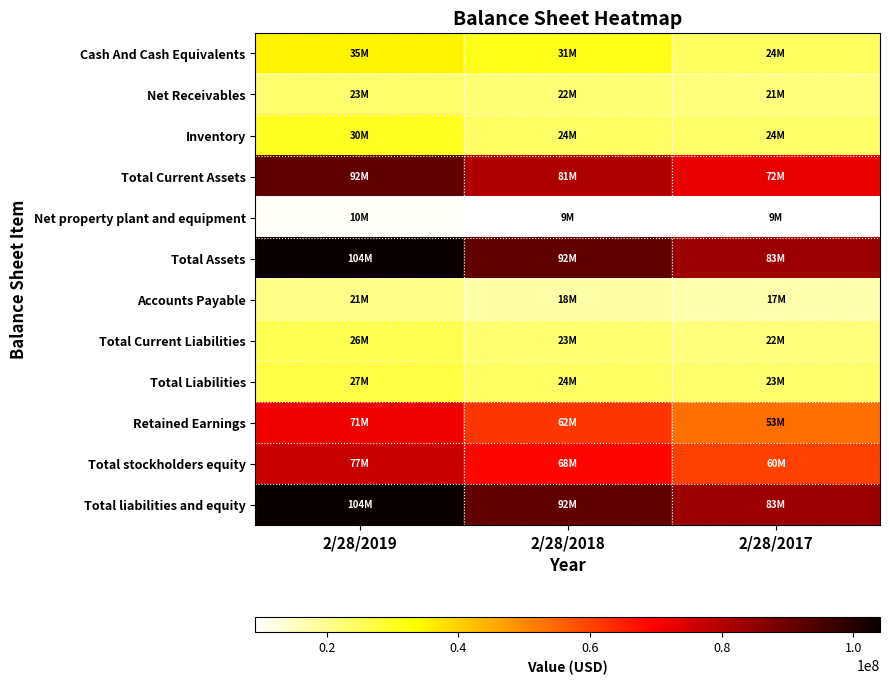

List the series in order of their peak value, highest first.

Total Assets, Total liabilities and equity, Total Current Assets, Total stockholders equity, Retained Earnings, Cash And Cash Equivalents, Inventory, Total Liabilities, Total Current Liabilities, Net Receivables, Accounts Payable, Net property plant and equipment